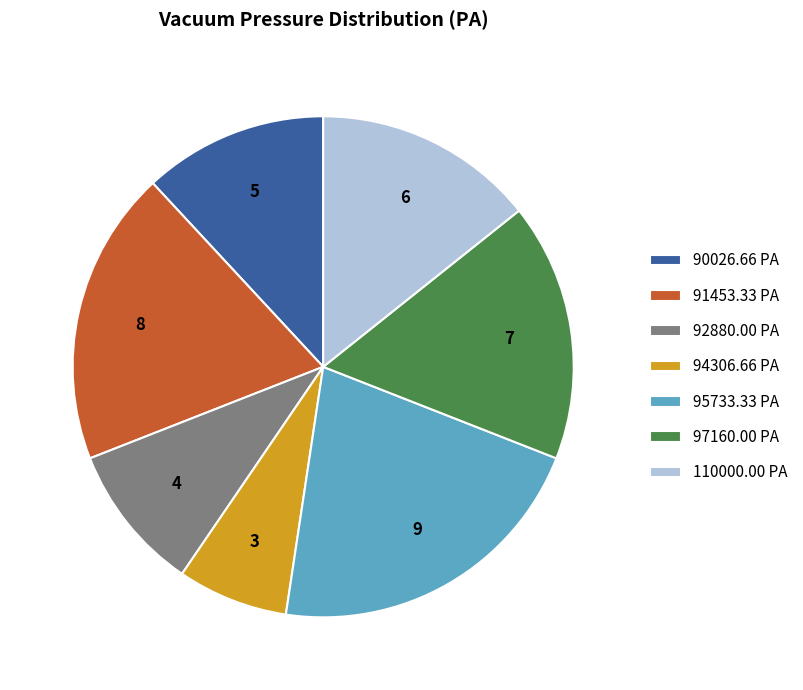

Does any single category account for the majority?

No